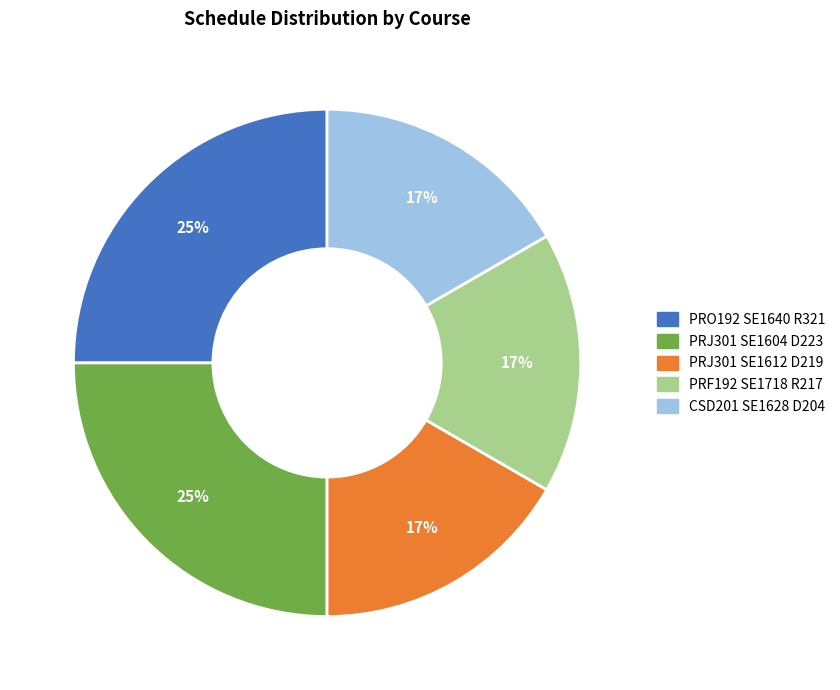

To the nearest percent, what portion does PRO192 SE1640 R321 represent?

25%